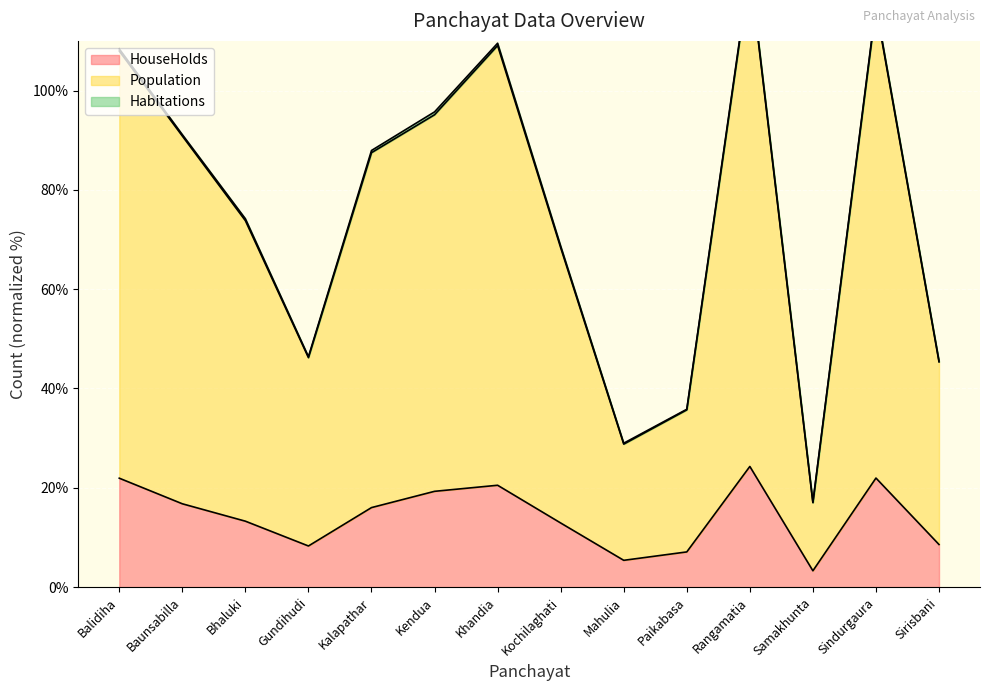

List the labels in order of Population value, smallest first.

Samakhunta, Mahulia, Paikabasa, Sirisbani, Gundihudi, Kochilaghati, Bhaluki, Kalapathar, Baunsabilla, Kendua, Balidiha, Khandia, Sindurgaura, Rangamatia